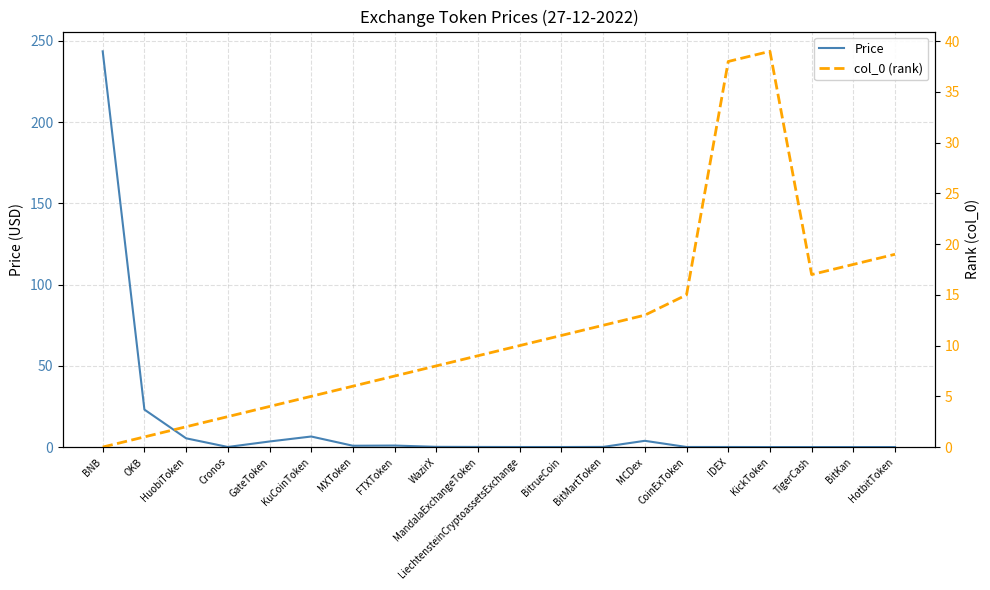

How many intersections are there between Price and col_0 (rank)?

3